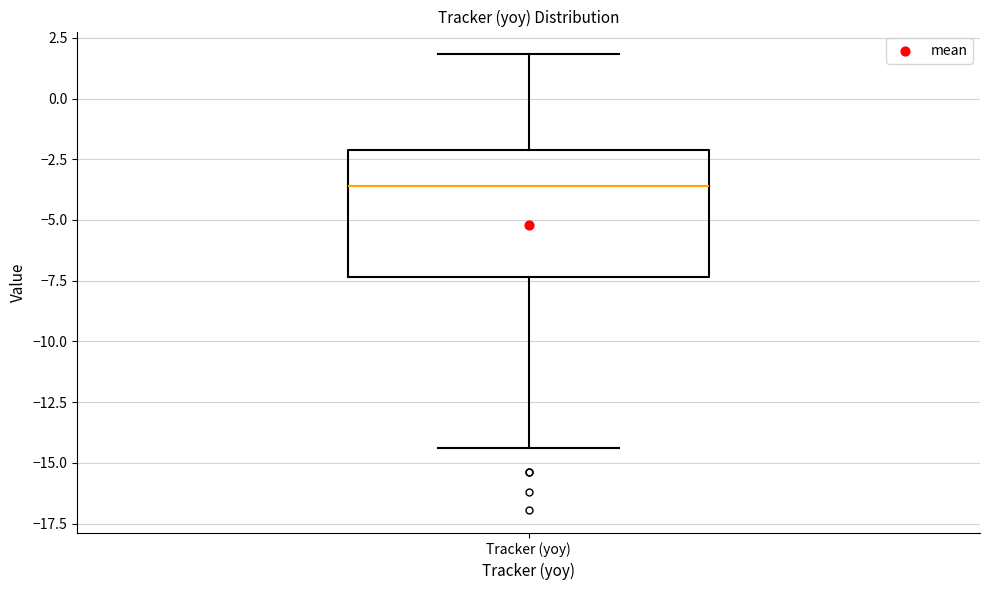

Where does the median line of the box for Tracker (yoy) sit on the y-axis? The values are not printed on the chart, so give them approximately, as read against the axis.

-3.5